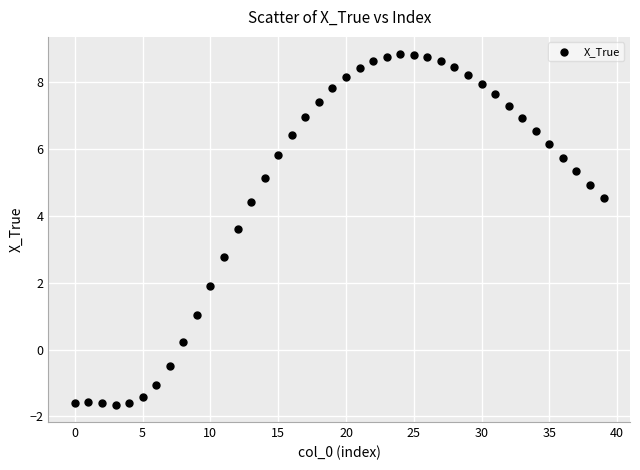

What is the range of Y values (max minus min)?

10.5